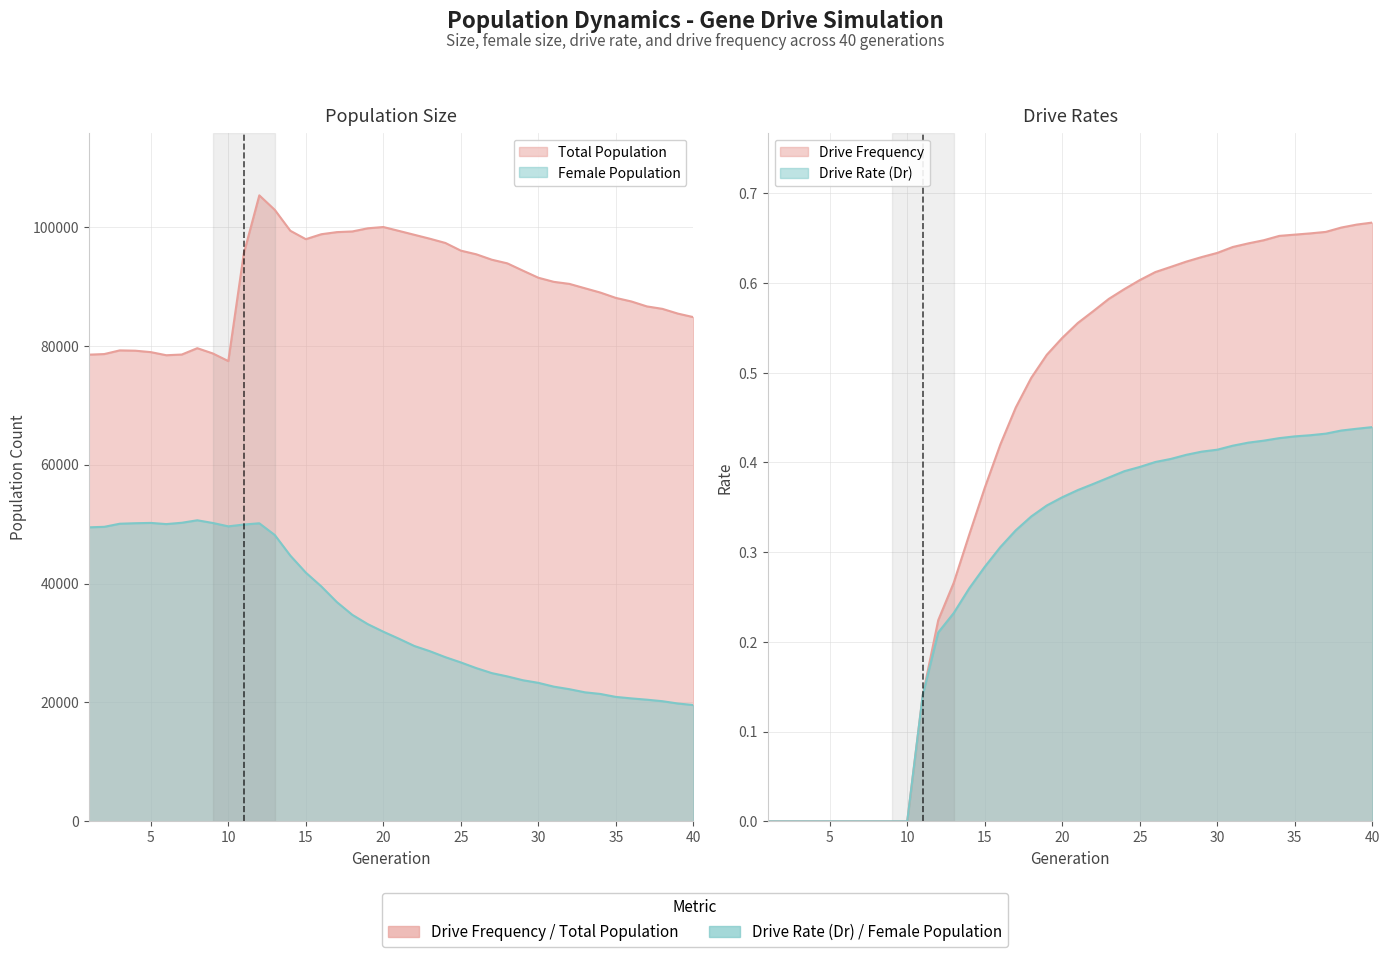

Is the value of size at 40 greater than the value of rate_dr at 28?

Yes